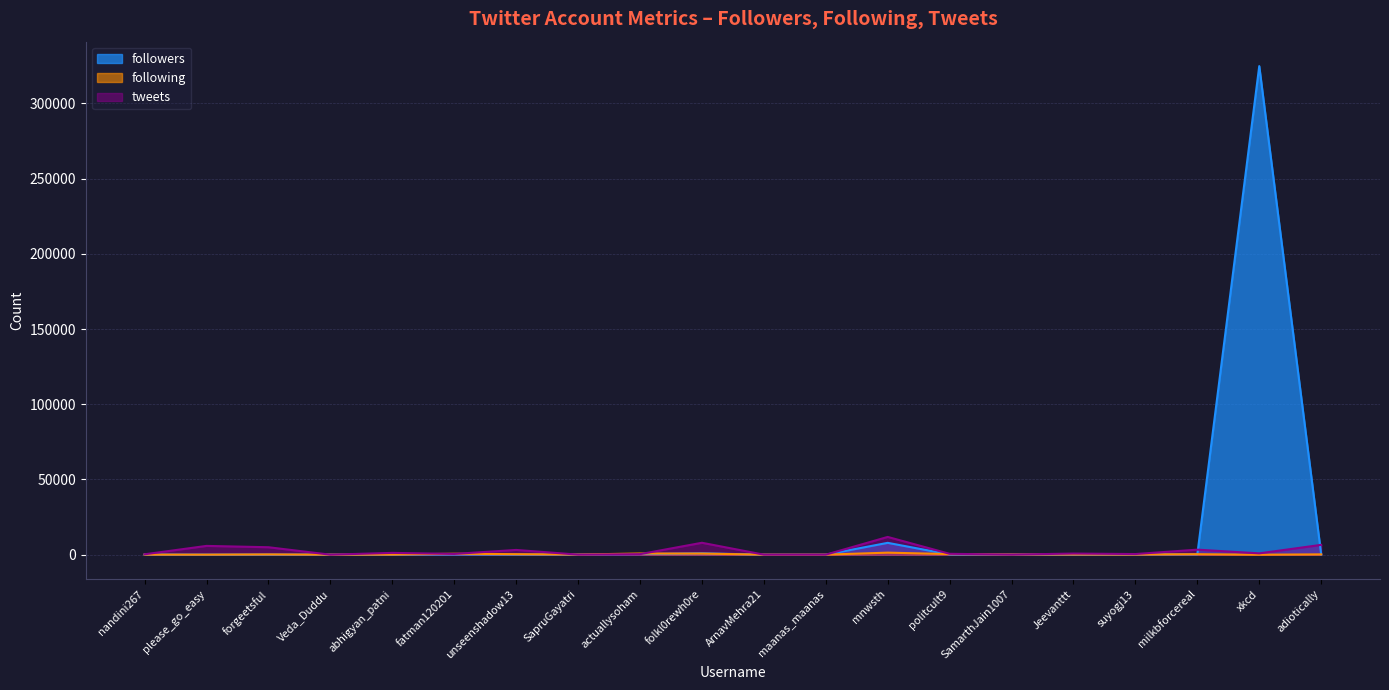

What is the average value of the following series?

294